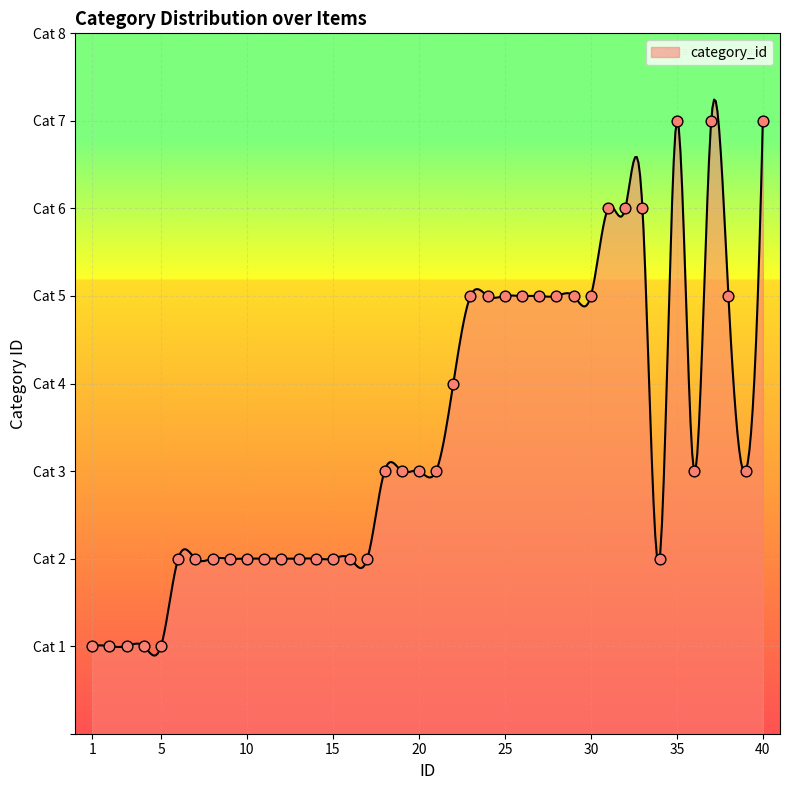

What is the ratio of the value at 2 to the value at 8?

0.5